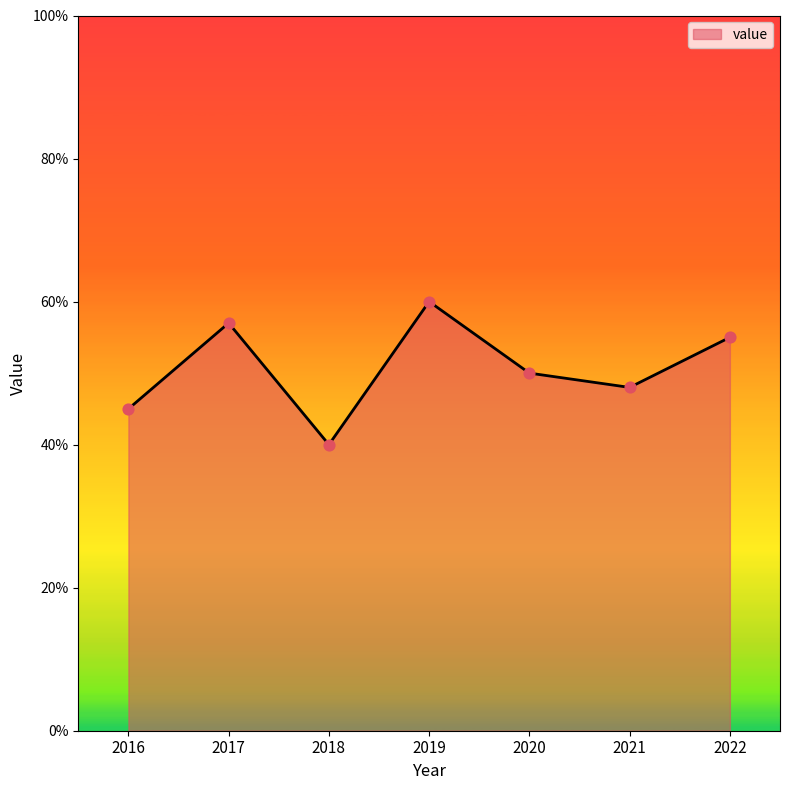

What is the ratio of the value at 2018 to the value at 2020?

0.8